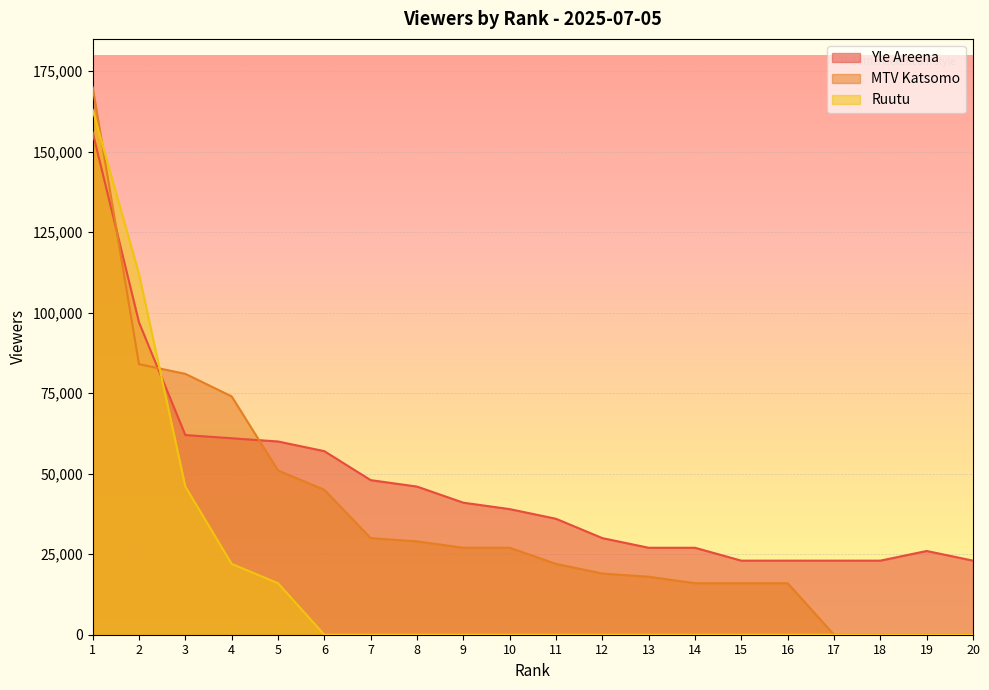

Is the value of Yle Areena at 18 greater than the value of MTV Katsomo at 20?

Yes